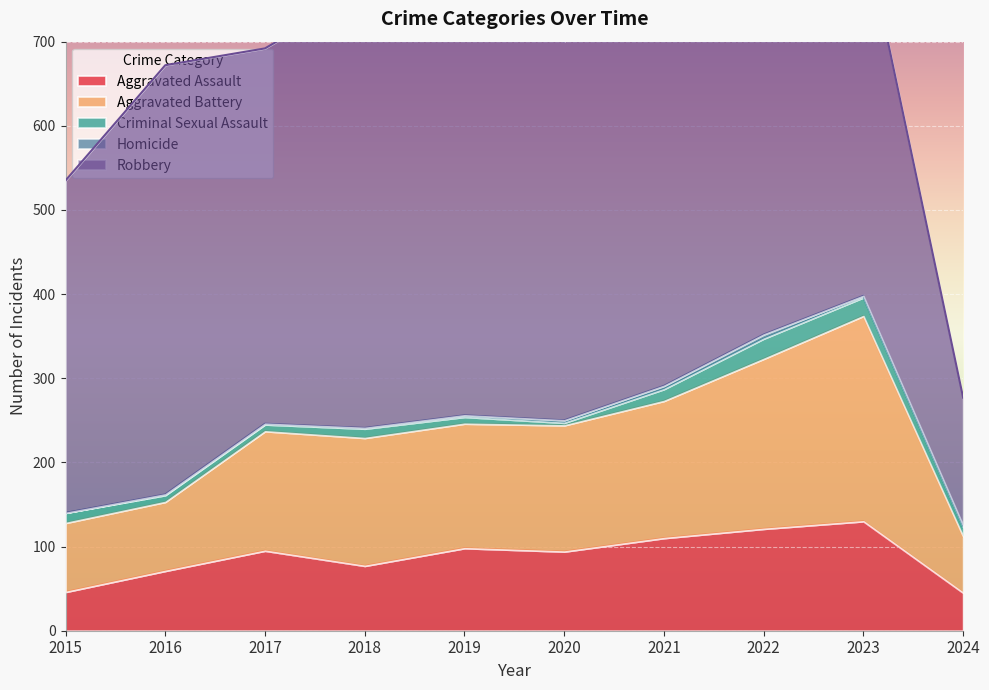

True or false: Aggravated Battery has a value of 163 at 2021.

True